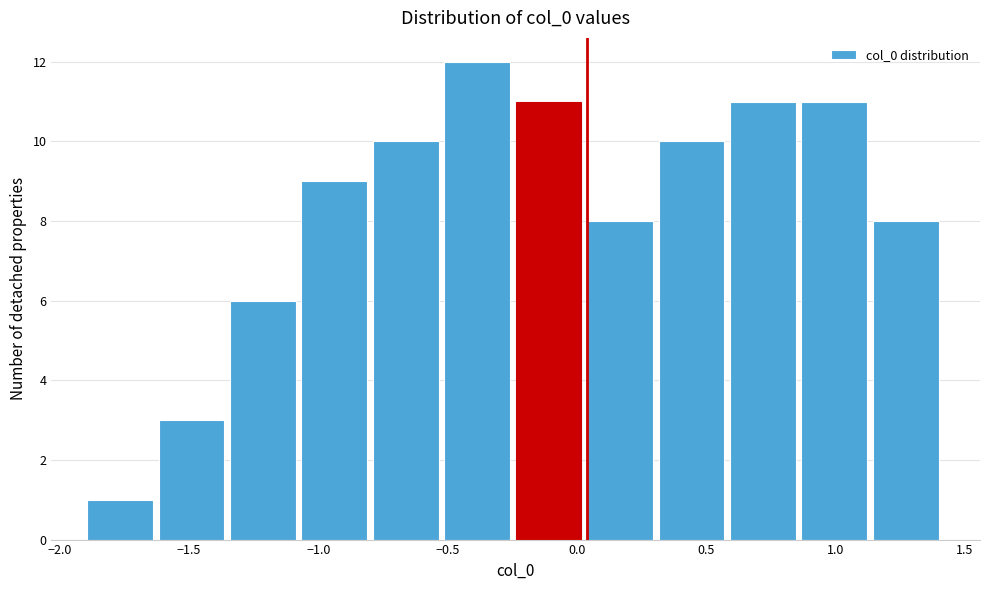

Which range on the x-axis has the tallest bar?

-0.50 to -0.25